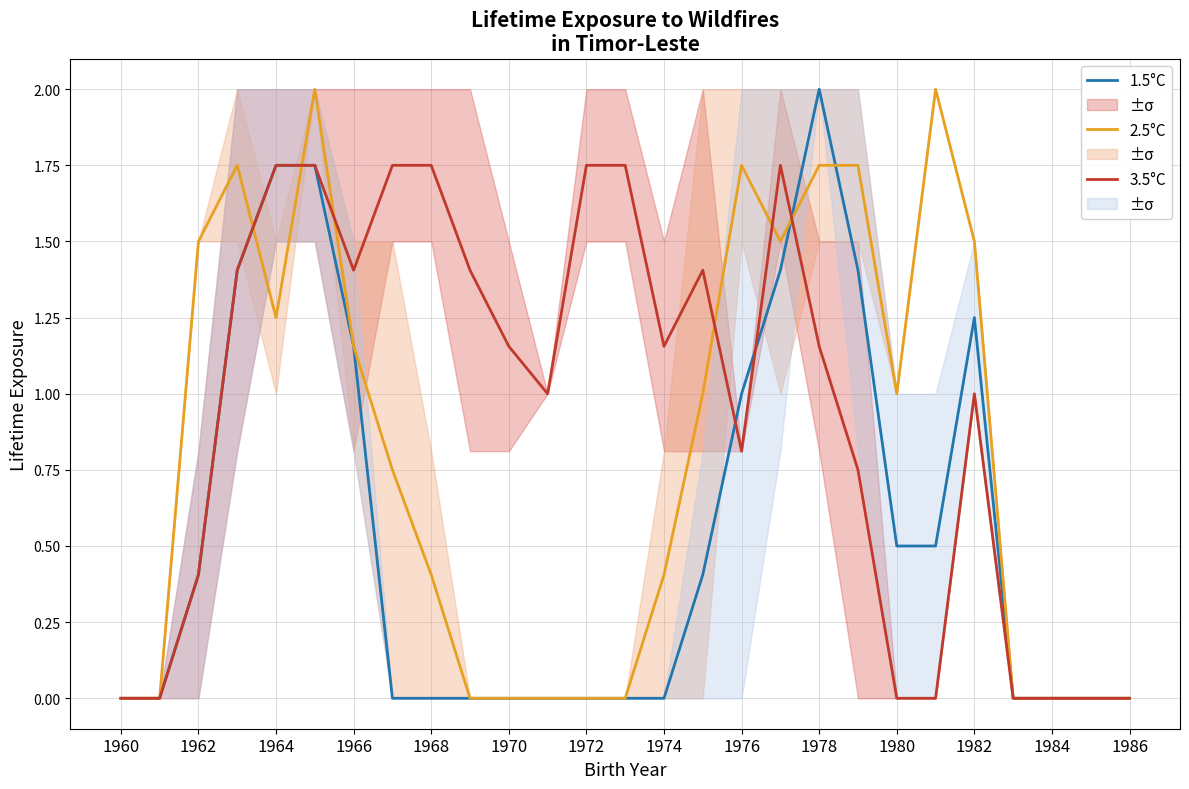

True or false: 1.5°C has a value of -0.8 at 1972.

False